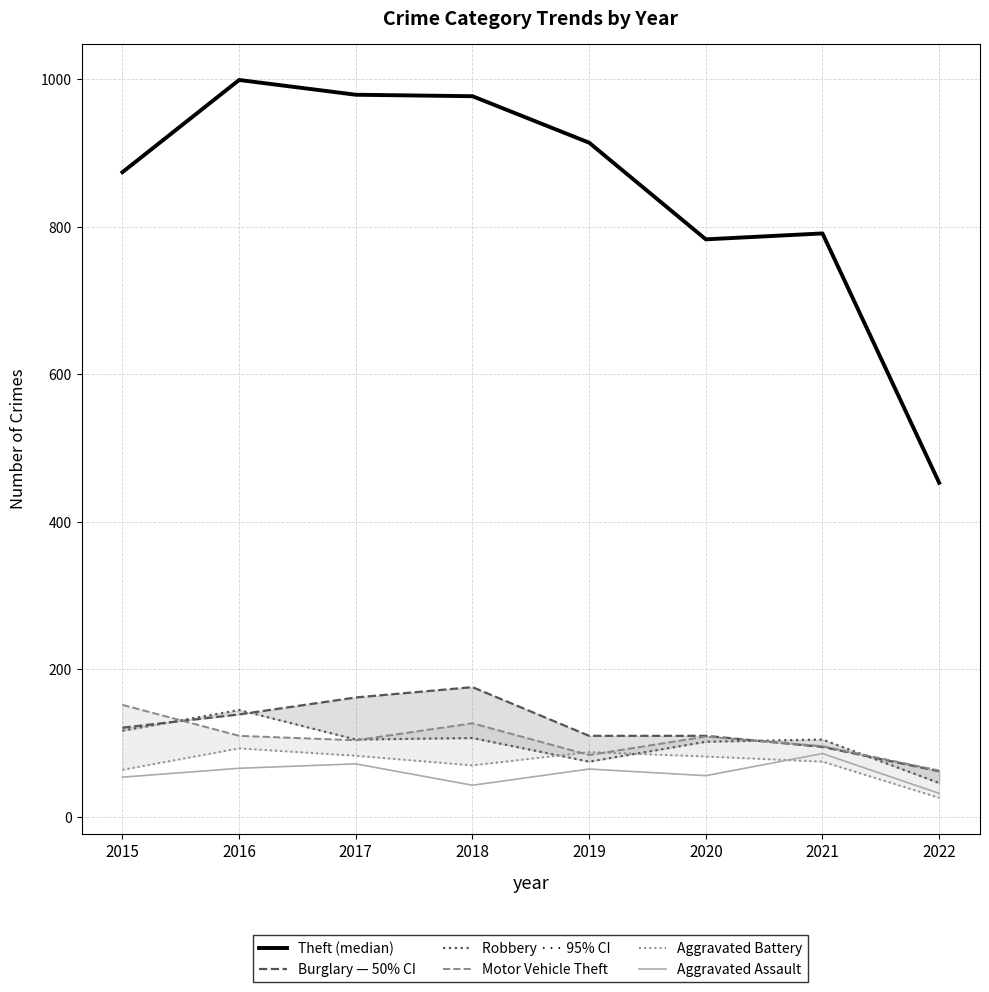

What is the difference between the Burglary values at 2015 and 2018?

55